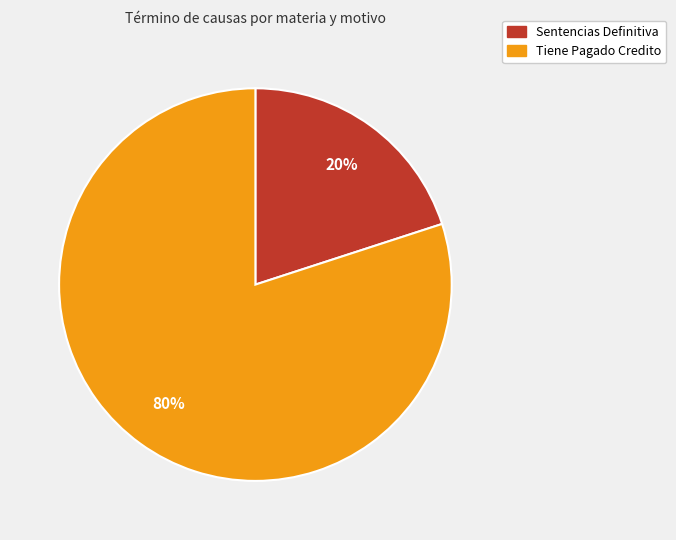

What is the smallest slice in the pie chart?

Sentencias Definitiva